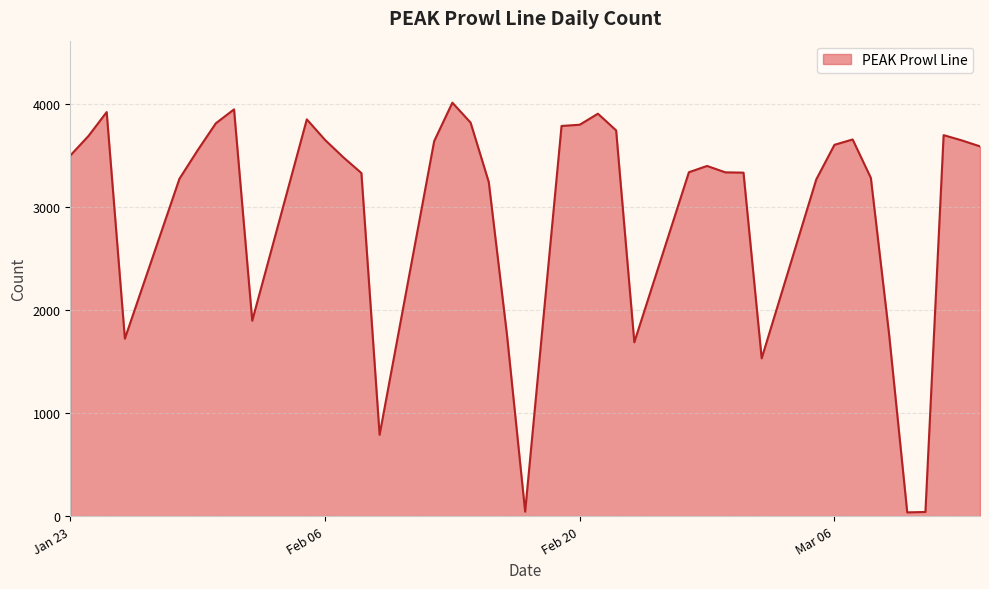

What is the maximum value shown in the chart?

4012